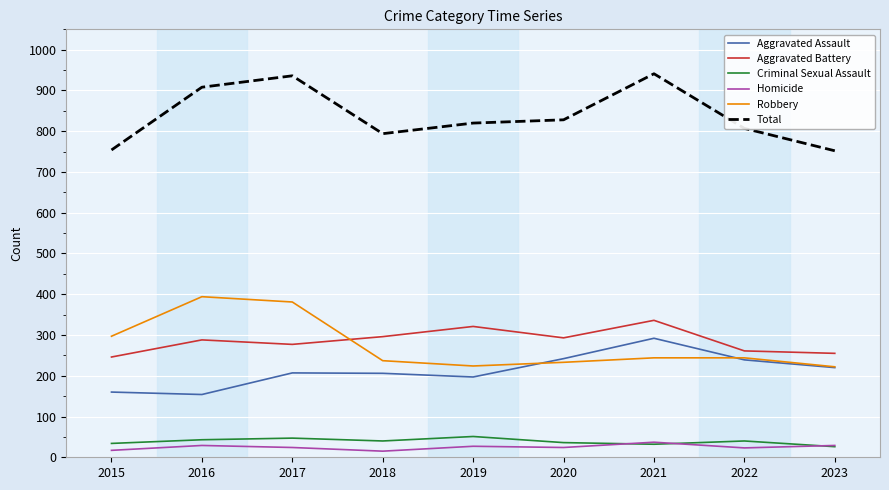

What is the difference between the second highest and minimum values in the Aggravated Assault series?

88